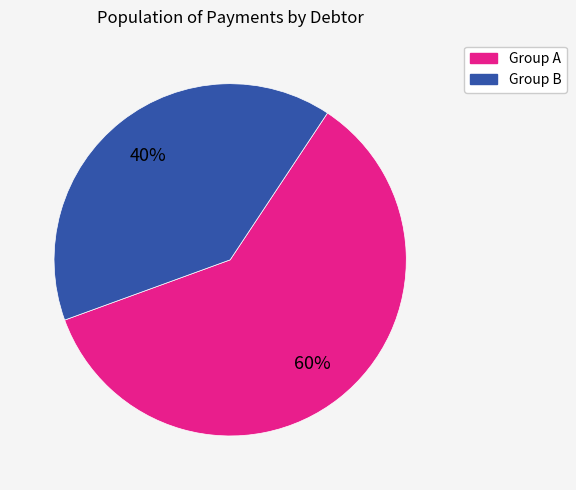

Count the number of slices in the pie.

2